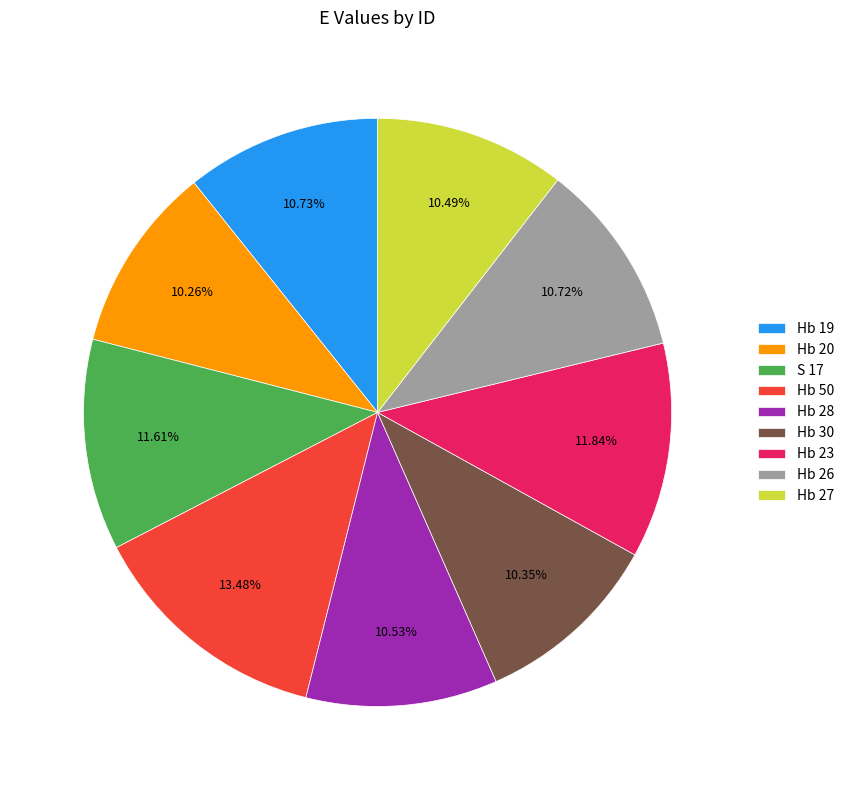

To the nearest percent, what is the difference between the largest and smallest slice percentages?

3%